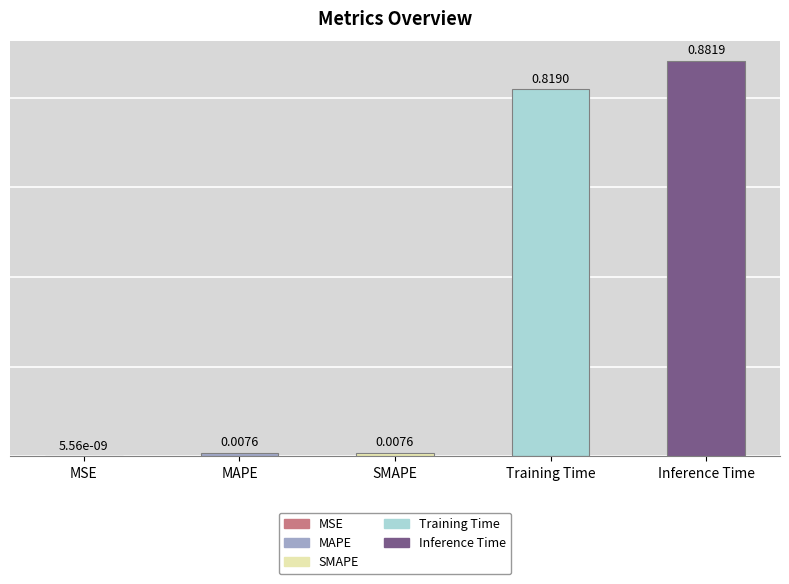

Which has a higher value, SMAPE or MSE?

SMAPE